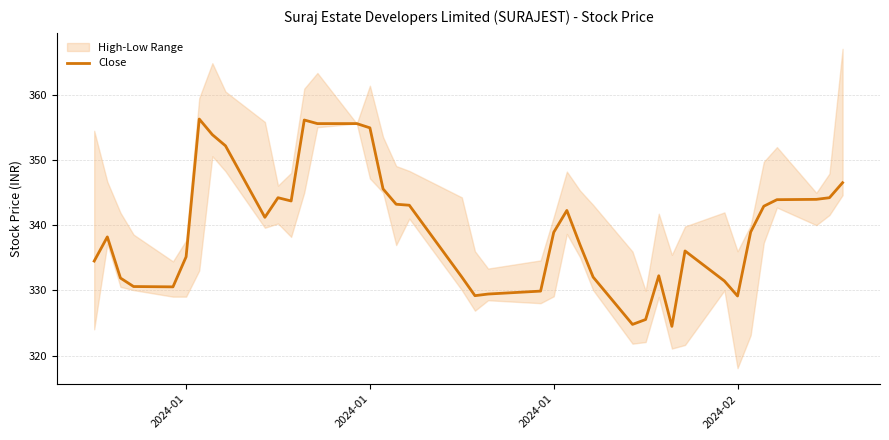

Where does the data first go above 338?

2024-01